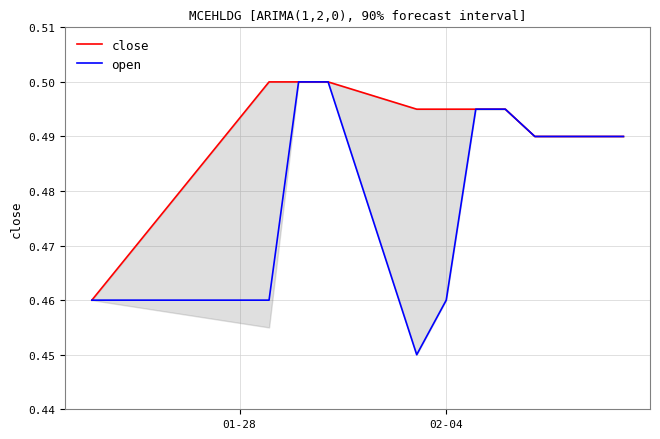

What is the average value of the close series?

0.5